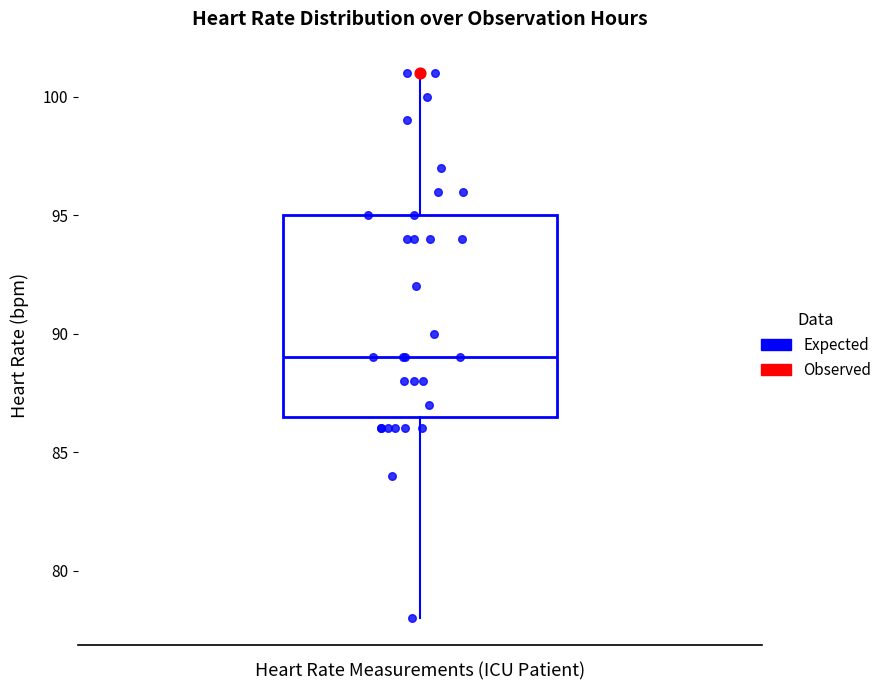

Transcribe this box plot: give where the median line is, the range the box spans, and where the two whiskers end, as read against the y-axis. The values are not printed on the chart, so give them approximately, as read against the axis.

median 89.0, box 86.5 to 95.0, whiskers 78.0 to 101.0